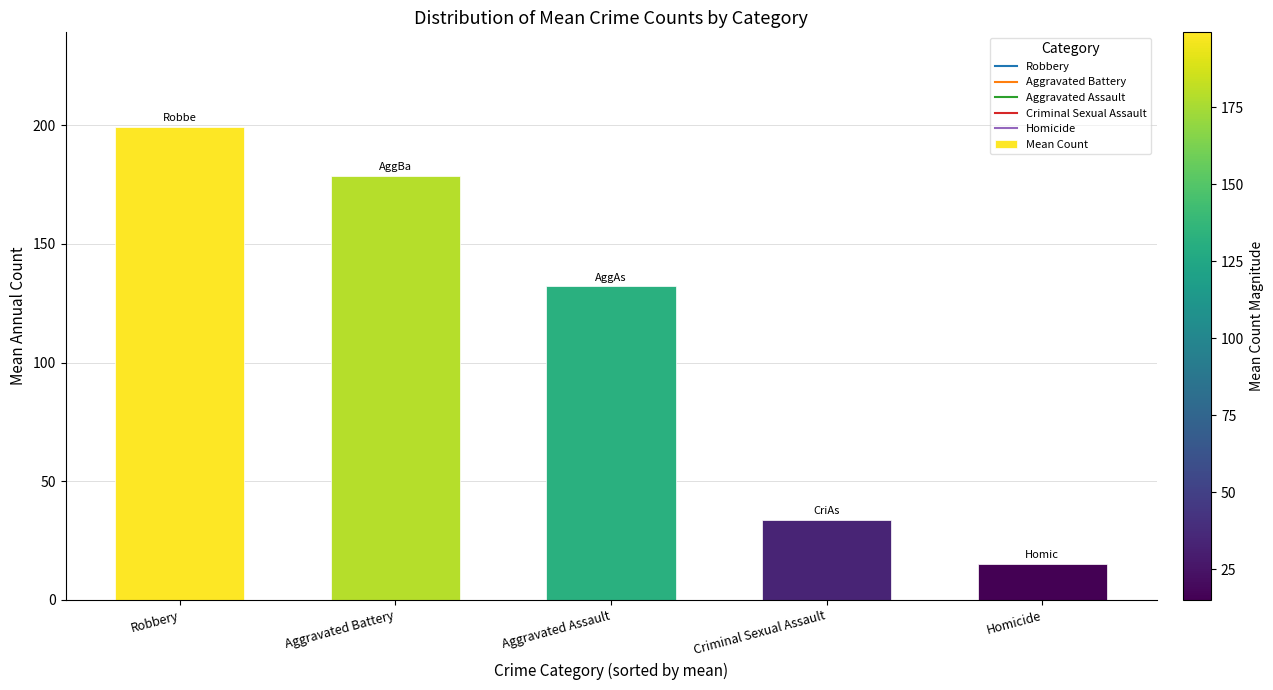

The chart shows a value of 32.9 at Aggravated Assault. True or false?

False